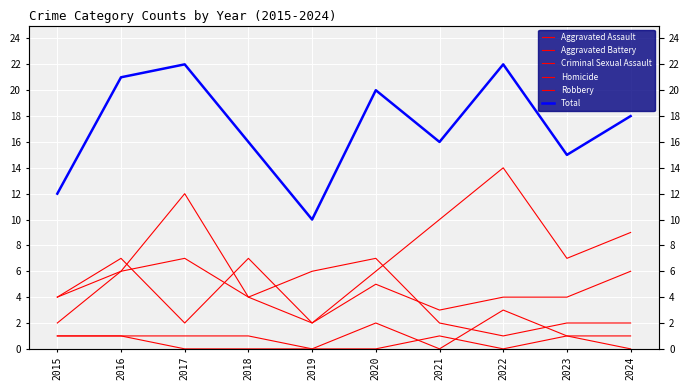

Between 2016 and 2020, which is larger?

2016